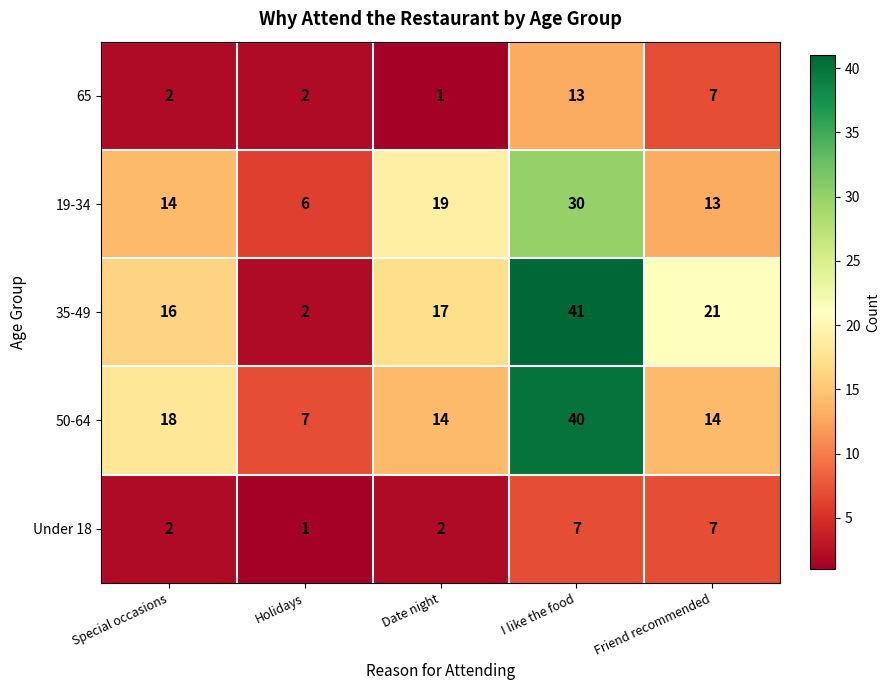

How many distinct data groups are displayed?

5